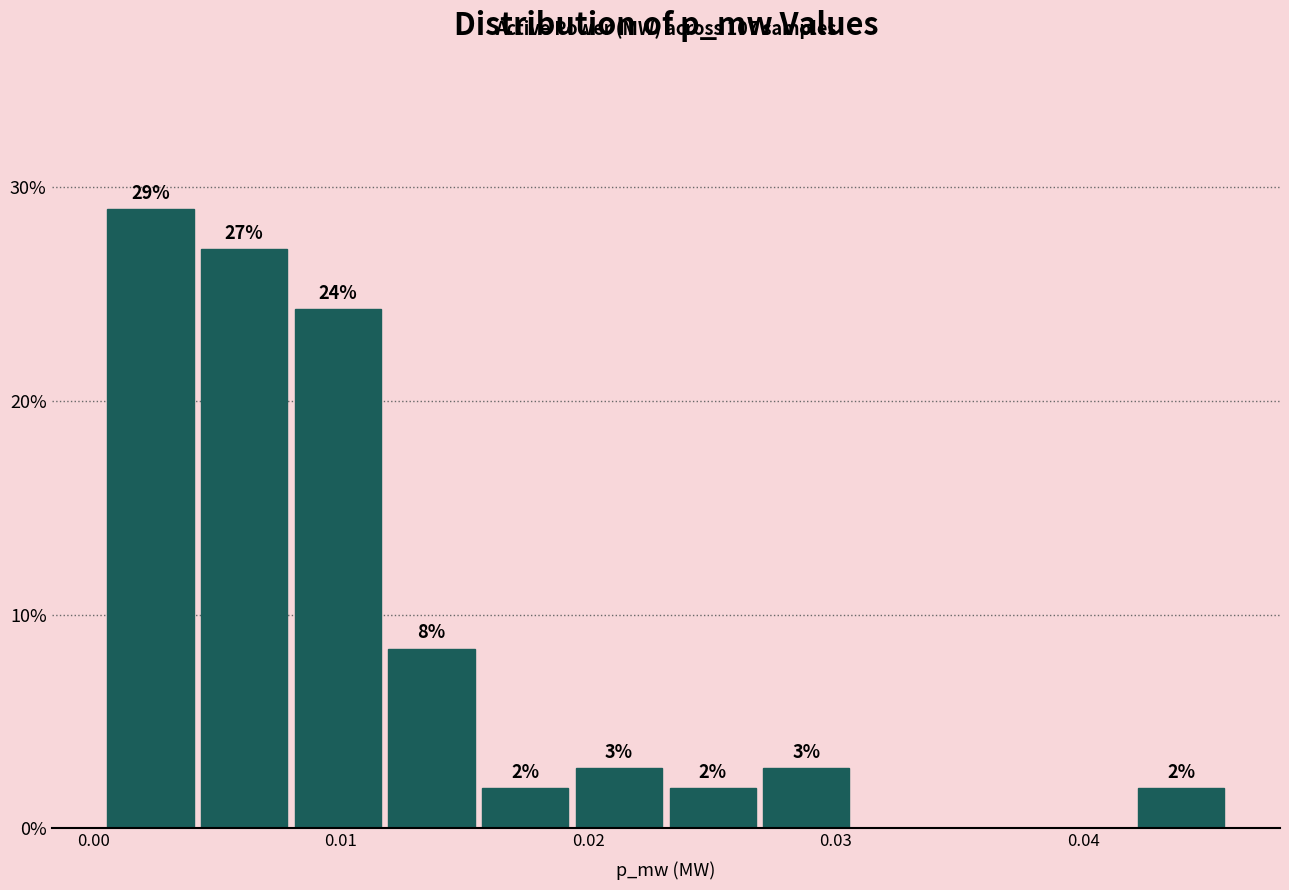

Read against the x-axis, roughly where is the centre of the tallest bar?

0.002